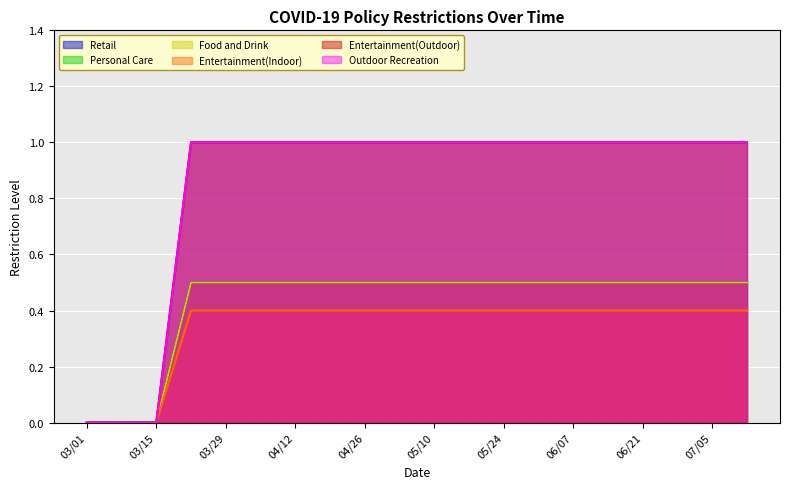

True or false: Entertainment(Outdoor) and Entertainment(Indoor) intersect in this chart.

False